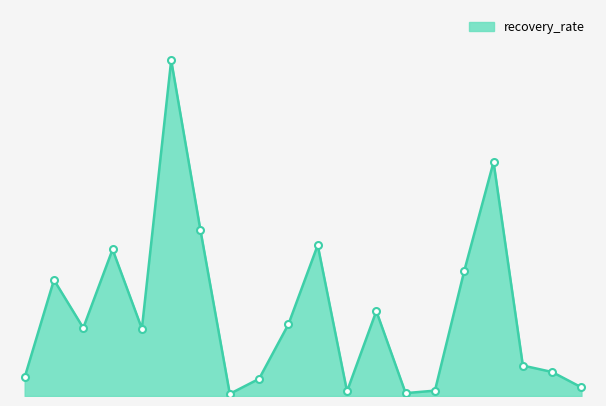

Does the chart have visible grid lines?

No